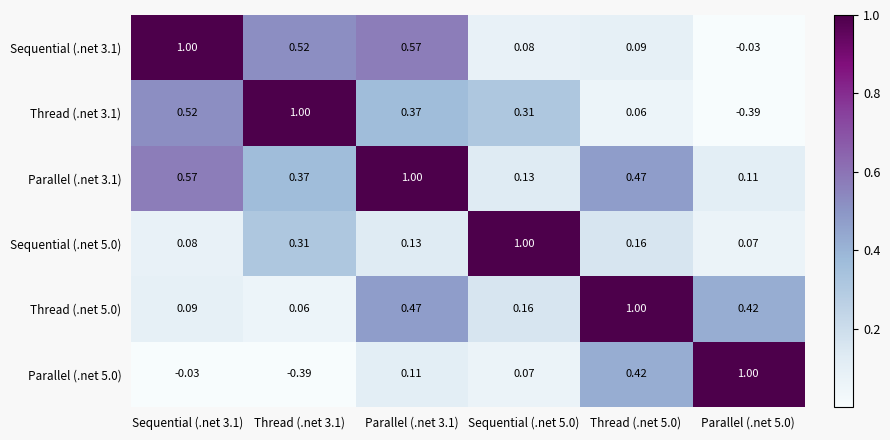

What is the total value across all series at Thread (.net 3.1)?

1.9